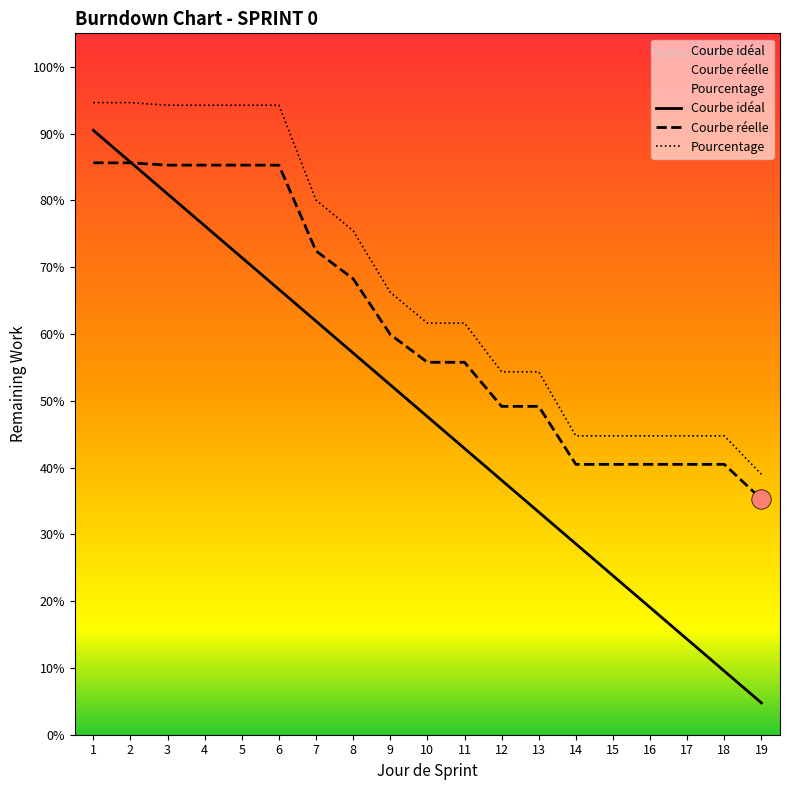

What are all the series names shown in the legend?

Courbe idéal, Courbe réelle, Pourcentage